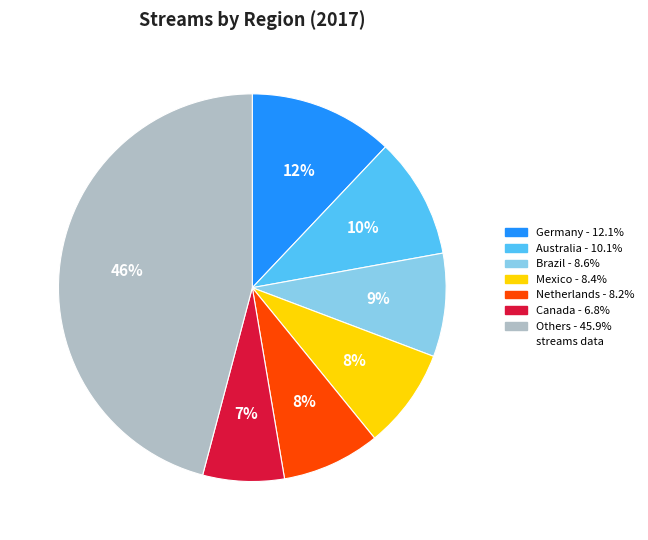

To the nearest percent, what is the difference between the largest and smallest slice percentages?

39%